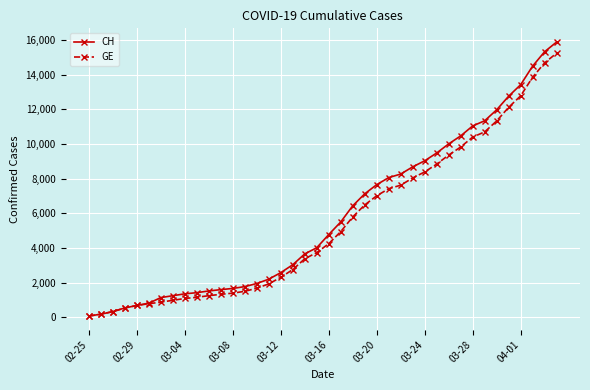

What is the maximum value shown in the chart?

15884